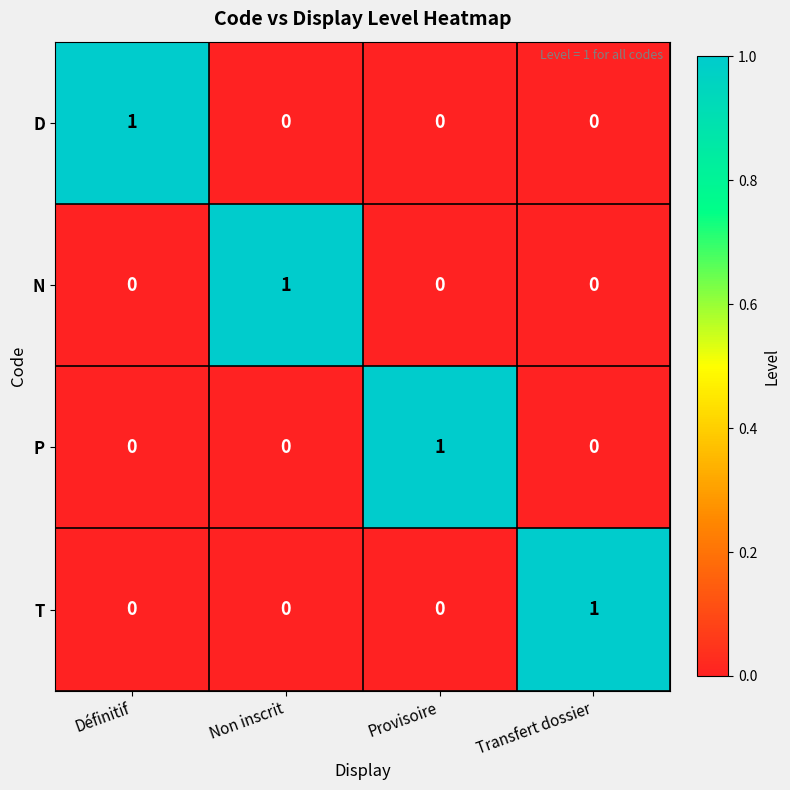

Reading left to right, extract all data points from this chart.

D: 1	0	0	0
N: 0	1	0	0
P: 0	0	1	0
T: 0	0	0	1